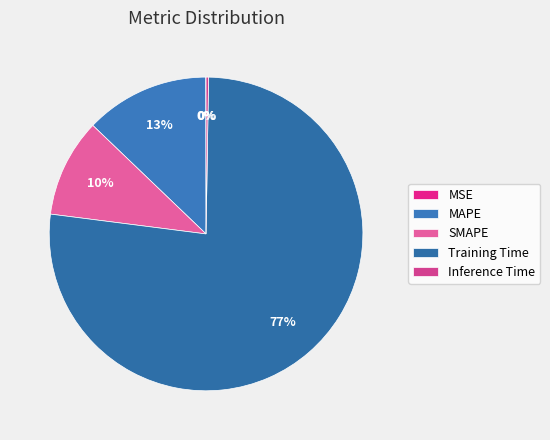

Count the number of slices in the pie.

5